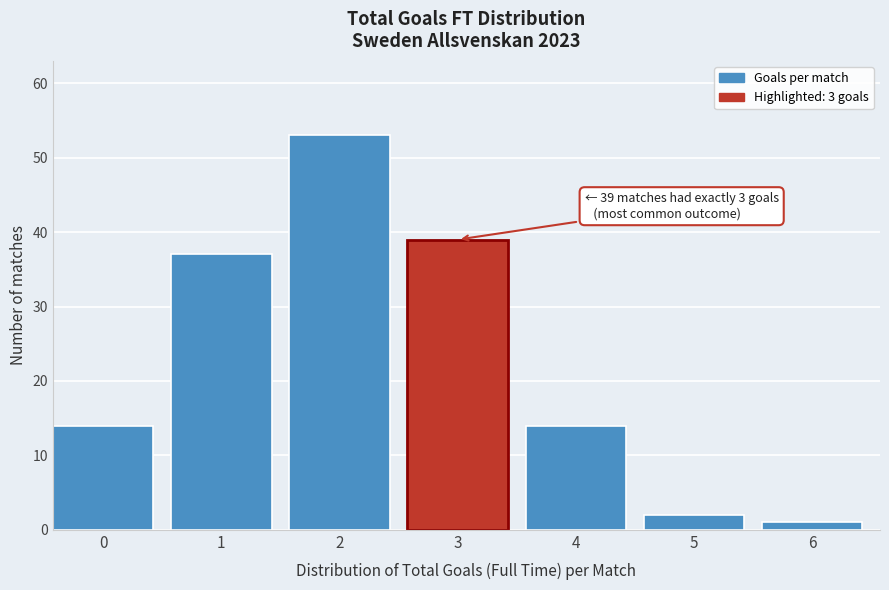

Reading left to right, transcribe all the data shown in this chart.

14	37	53	39	14	2	1